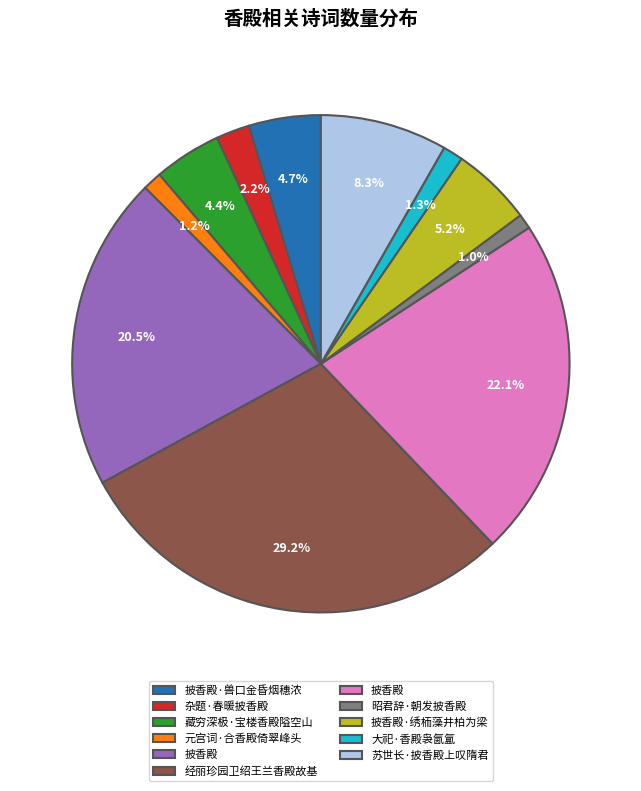

Does any single category account for the majority?

No